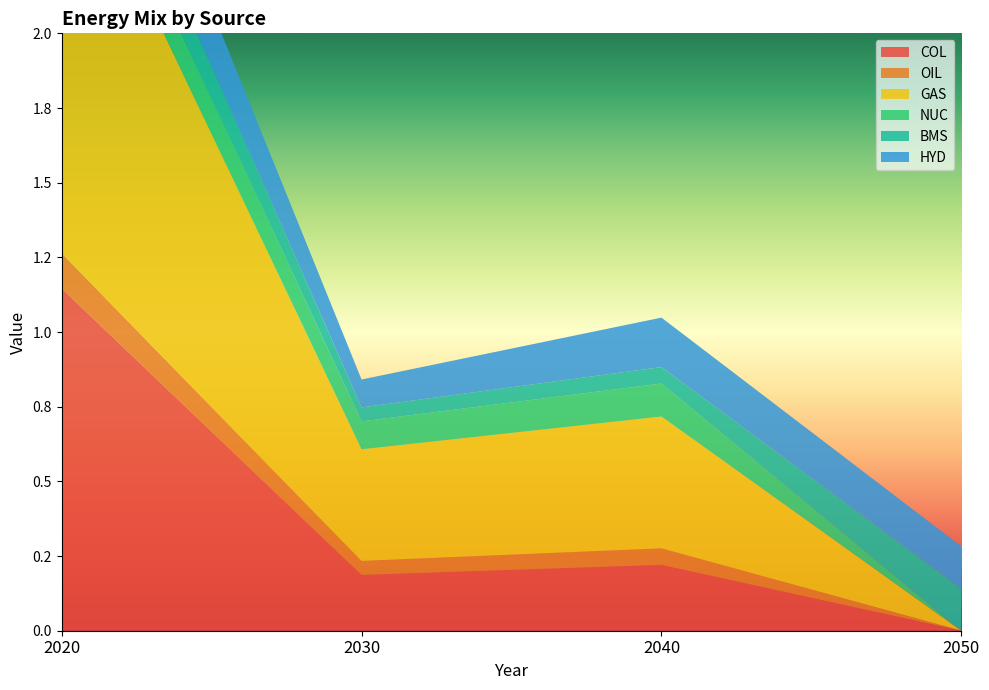

Reading left to right, transcribe all the data shown in this chart.

COL: 1.1	0.2	0.2	0.0
OIL: 0.1	0.0	0.1	0.0
GAS: 1.5	0.4	0.4	0.0
NUC: 0.1	0.1	0.1	0.0
BMS: 0.2	0.0	0.1	0.1
HYD: 0.3	0.1	0.2	0.1